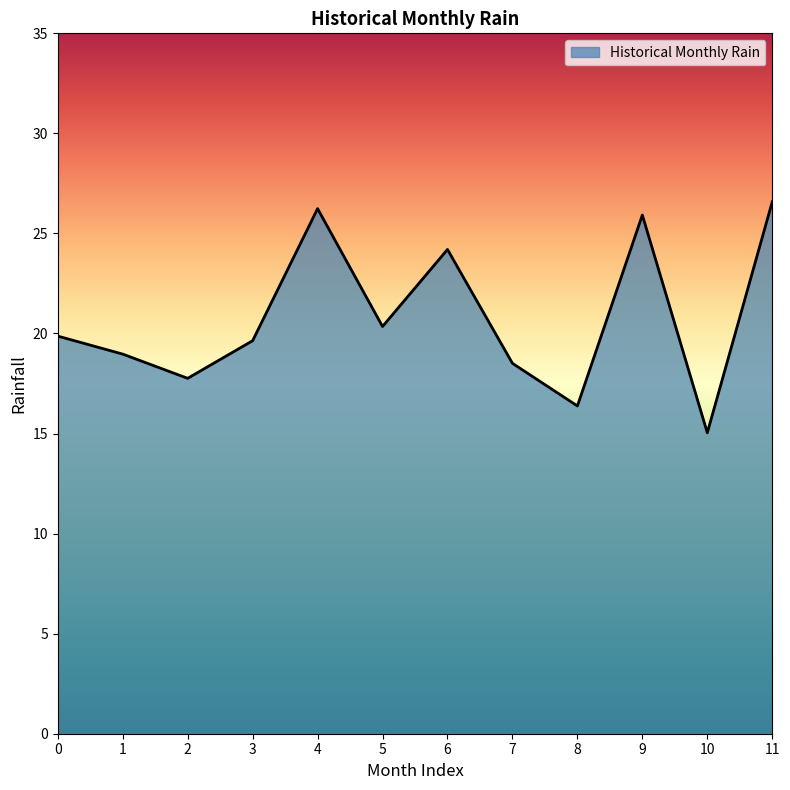

What value does the data have at 5?

20.4